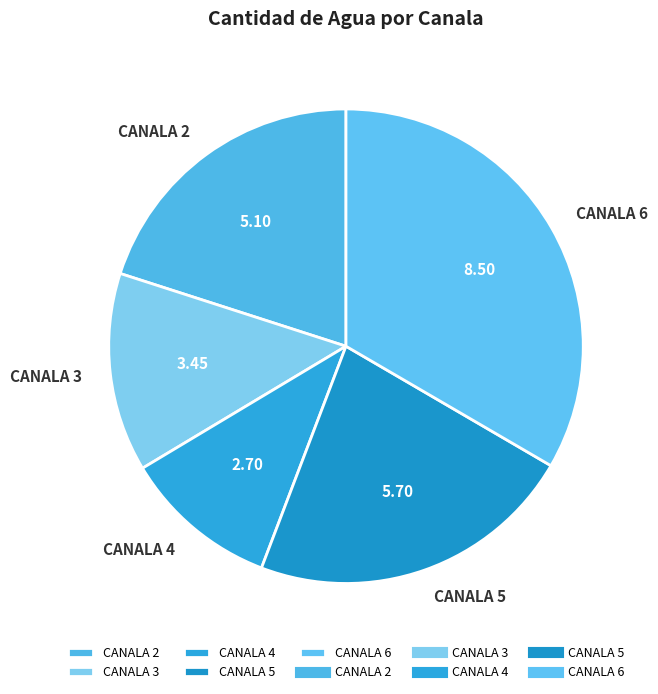

Do CANALA 3 and CANALA 5 together represent more than half of the pie?

No